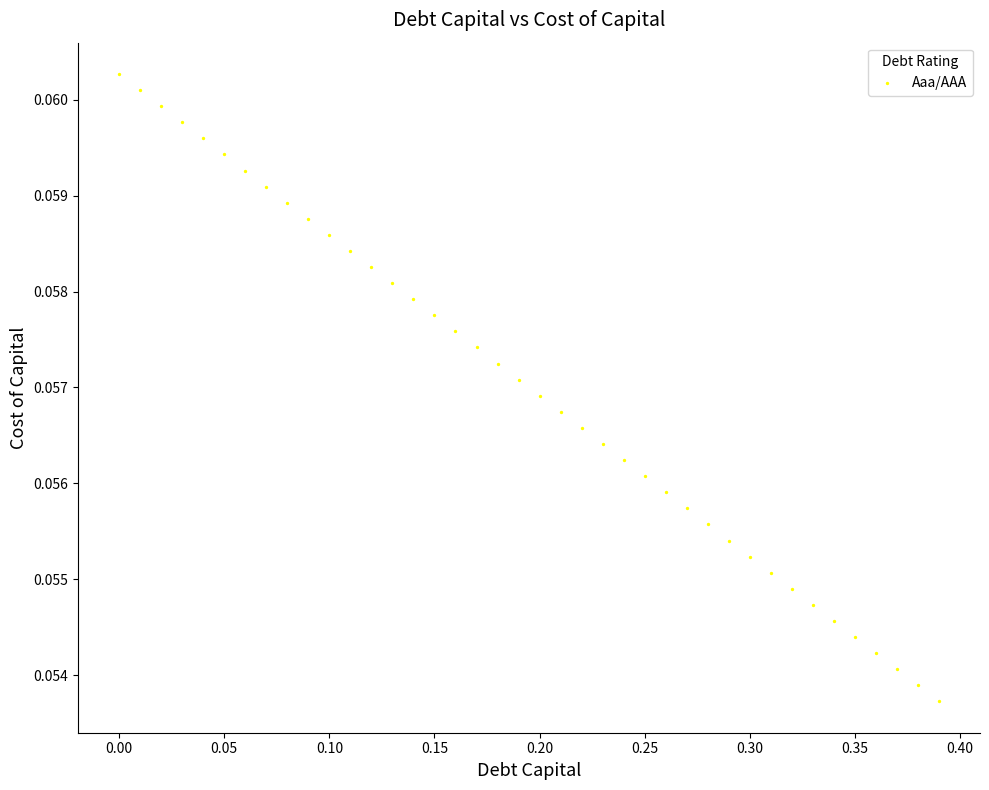

What is the range of X values (max minus min)?

0.4